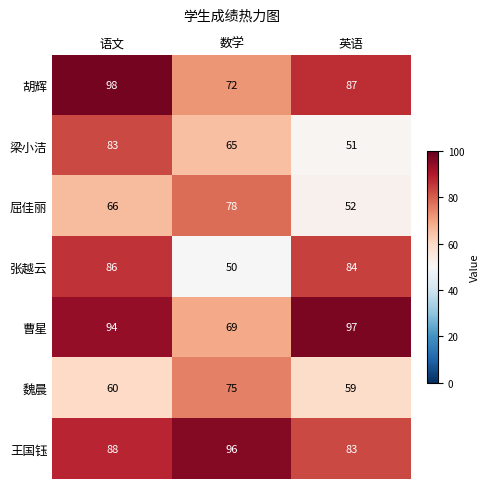

Rank the series at 数学 from lowest to highest value.

张越云, 梁小洁, 曹星, 胡辉, 魏晨, 屈佳丽, 王国钰